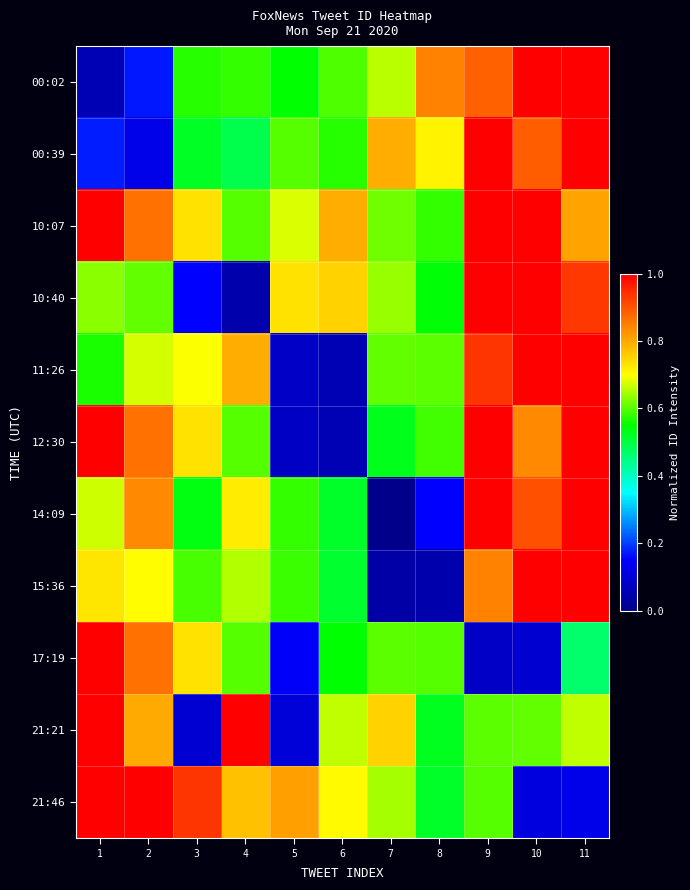

What is the total value across all series at 6?

5.8